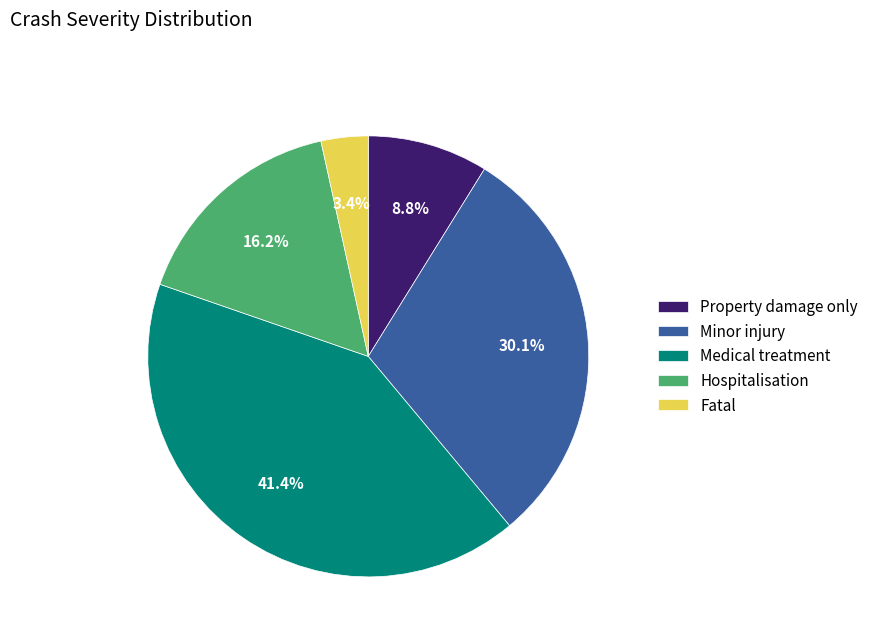

How many slices are in this pie chart?

5